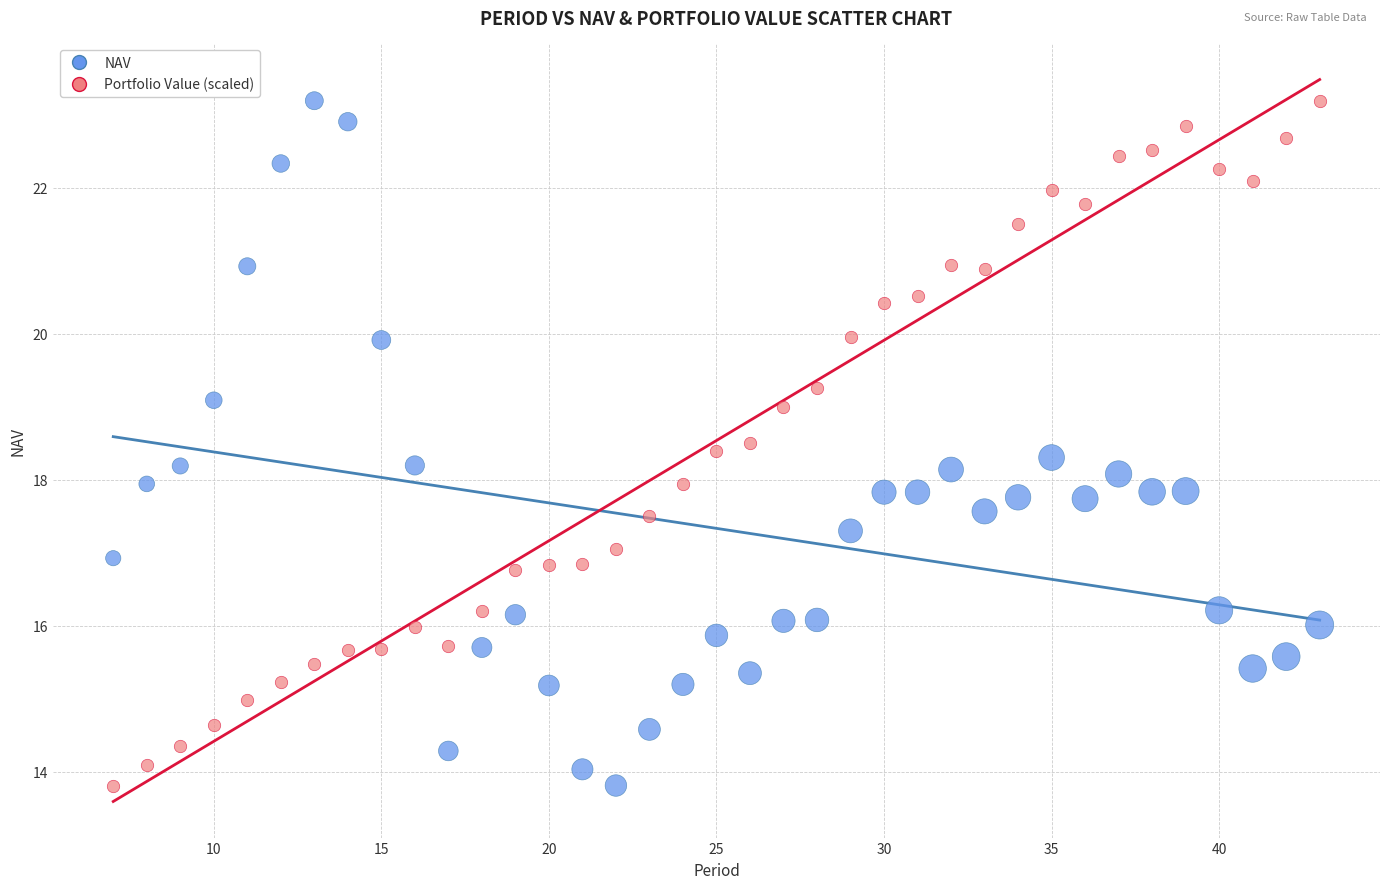

What is the X range (max minus min) for the scatter plot?

36.0